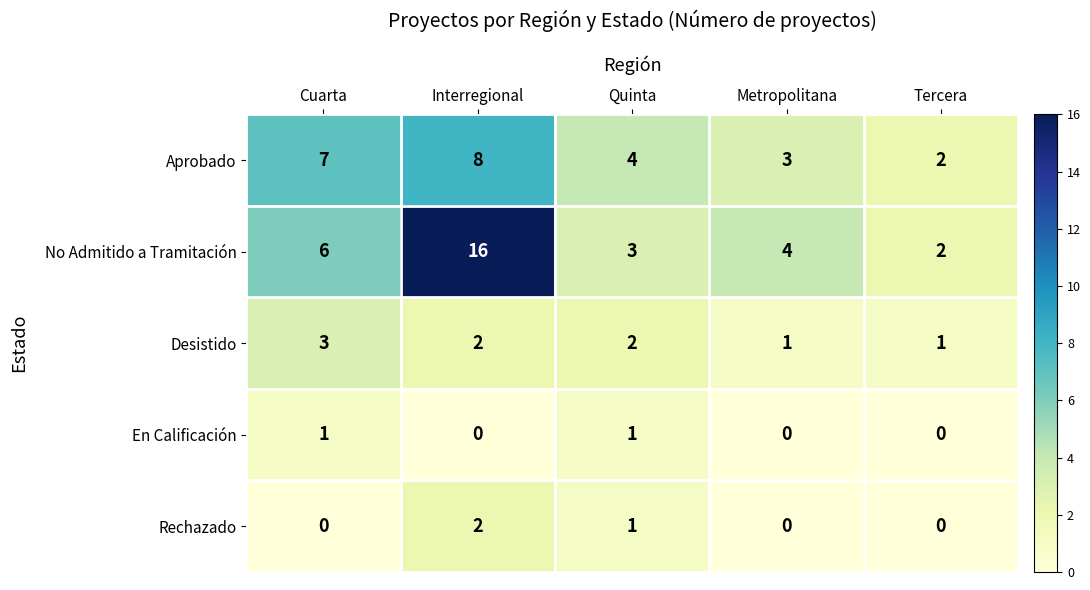

List the series in order of their peak value, highest first.

No Admitido a Tramitación, Aprobado, Desistido, Rechazado, En Calificación